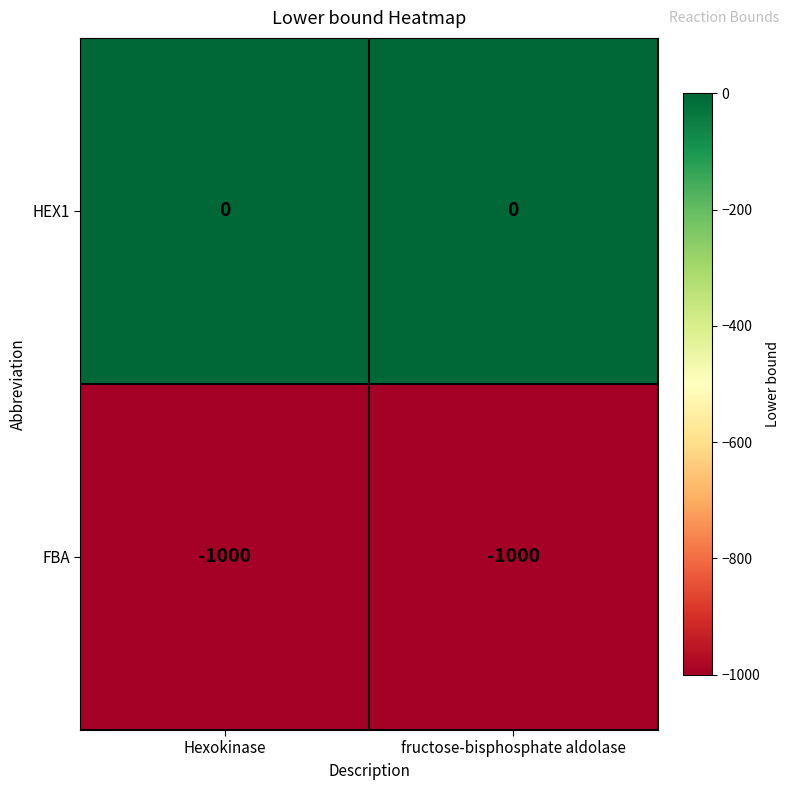

Count the number of data series in this chart.

2